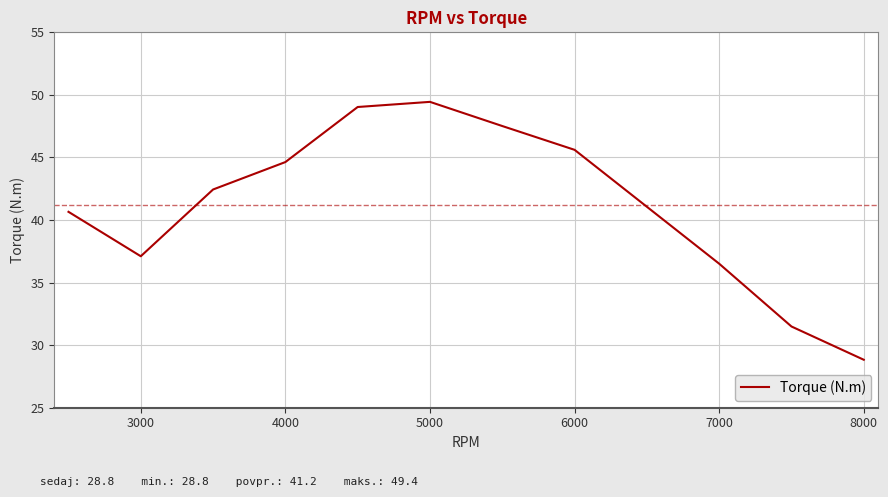

What is the difference between the maximum and minimum values?

20.6